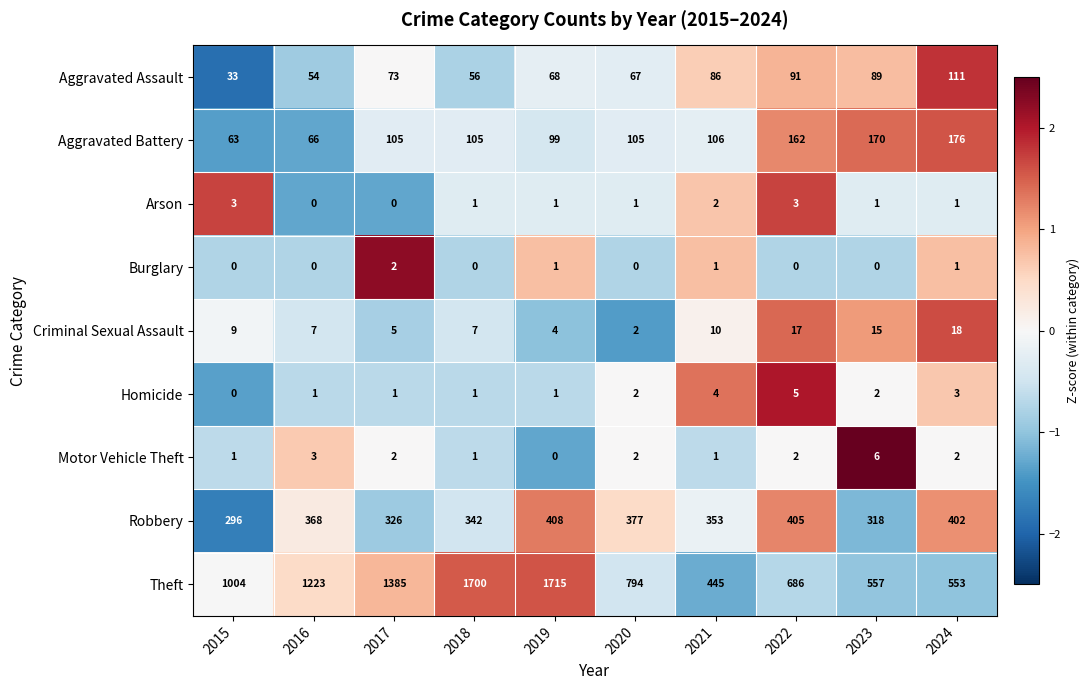

List the series in order of their peak value, lowest first.

Burglary, Arson, Homicide, Motor Vehicle Theft, Criminal Sexual Assault, Aggravated Assault, Aggravated Battery, Robbery, Theft